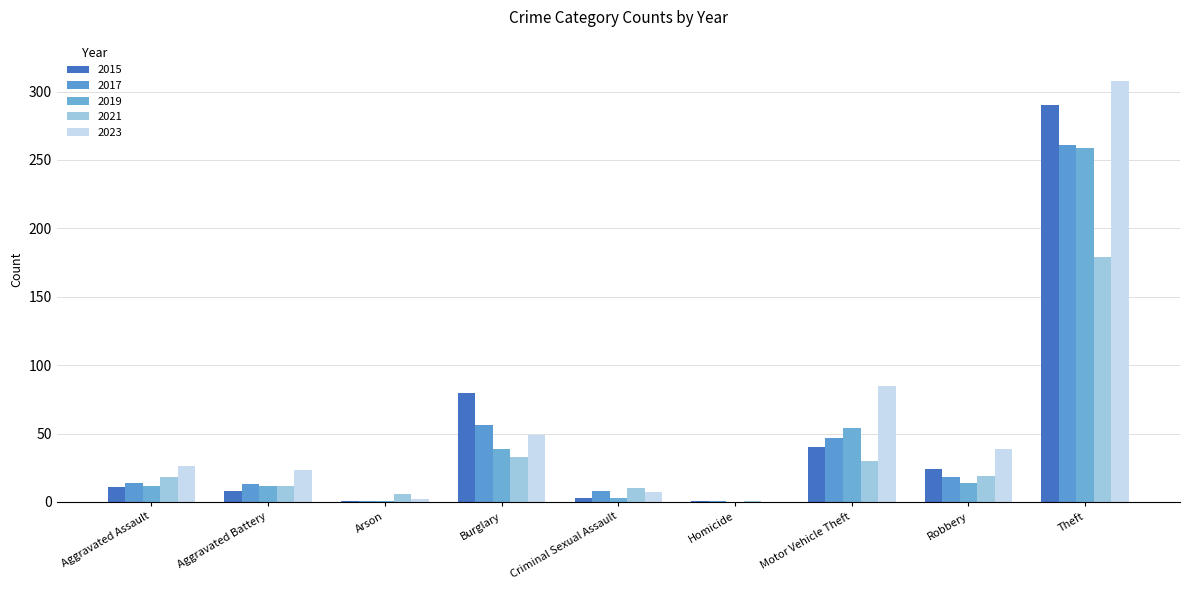

How many data points does each series have?

9